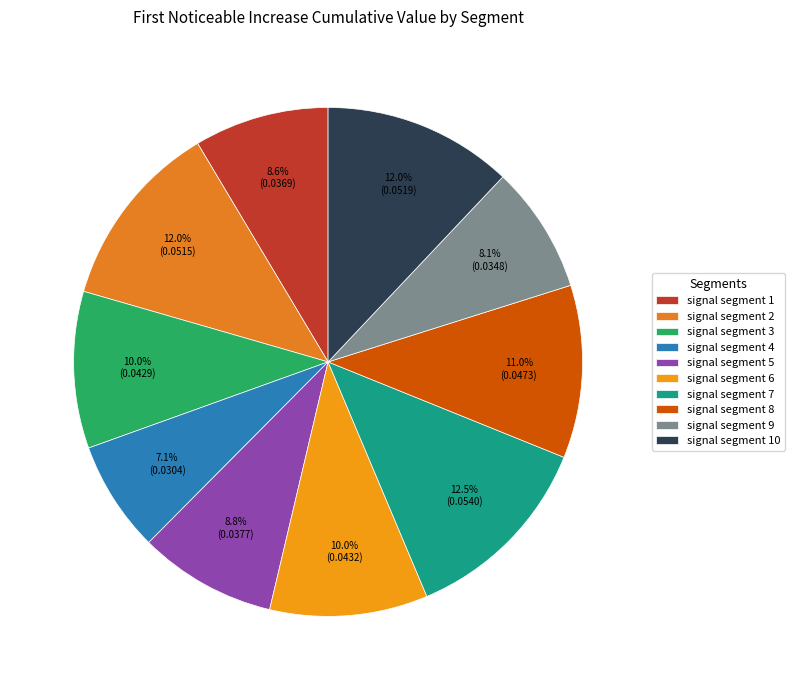

What percentage is the signal segment 10 slice, to the nearest percent?

12%